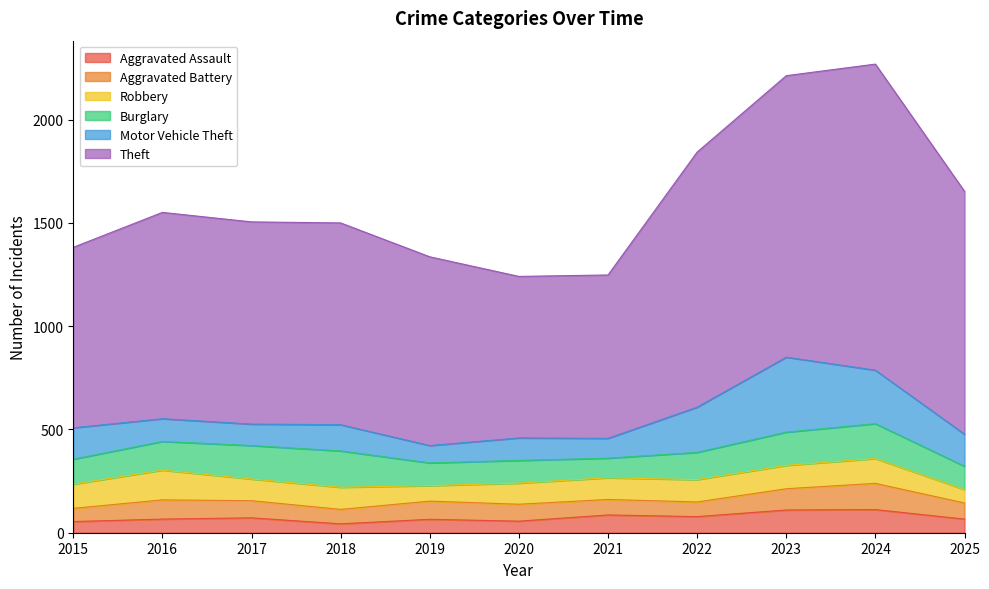

What is the minimum value shown in the chart?

43